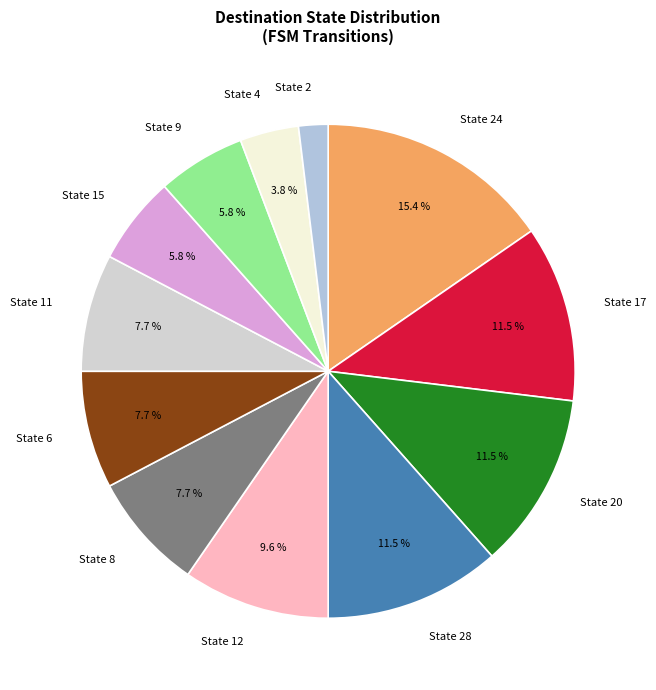

Is there any slice that represents more than half of the pie?

No